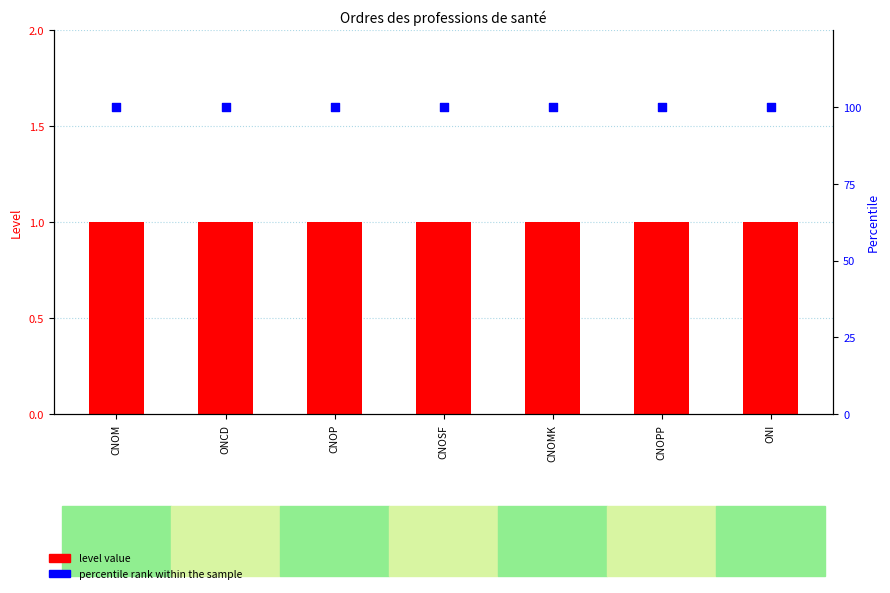

Is the value of percentile rank within the sample at CNOM greater than the value of level value at CNOSF?

Yes